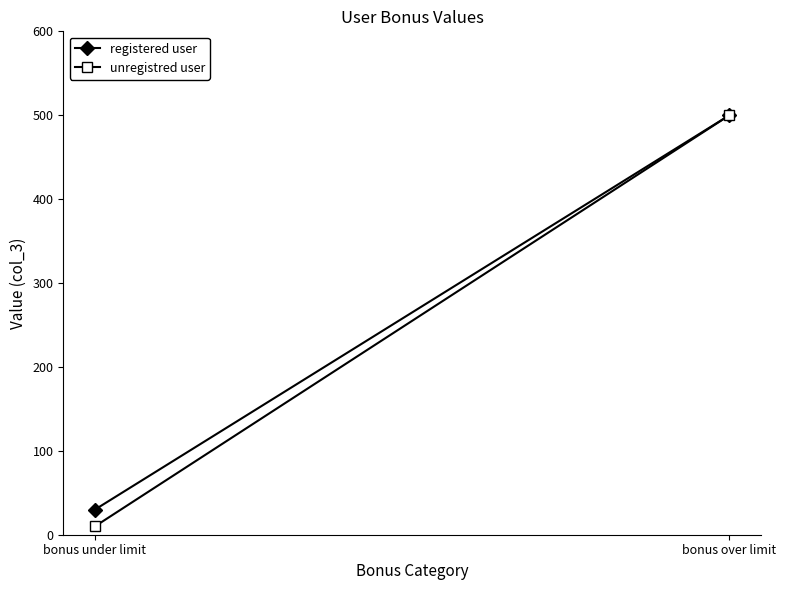

Rank the categories by registered user value from highest to lowest.

bonus over limit, bonus under limit